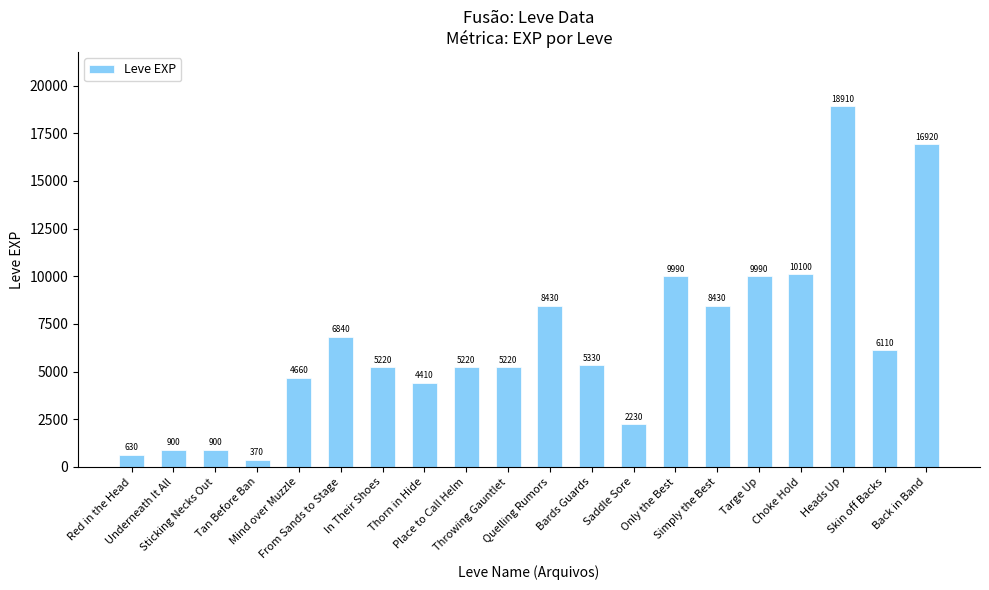

What is the difference between the maximum and second lowest values?

18280